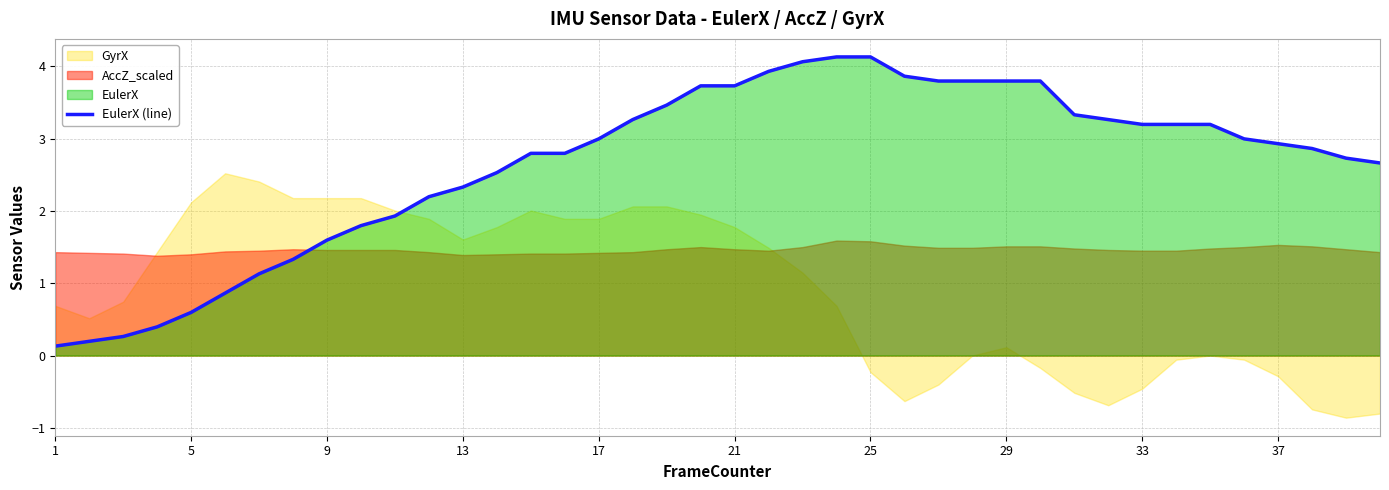

The value of EulerX (line) at 13 is 1.3. True or false?

False